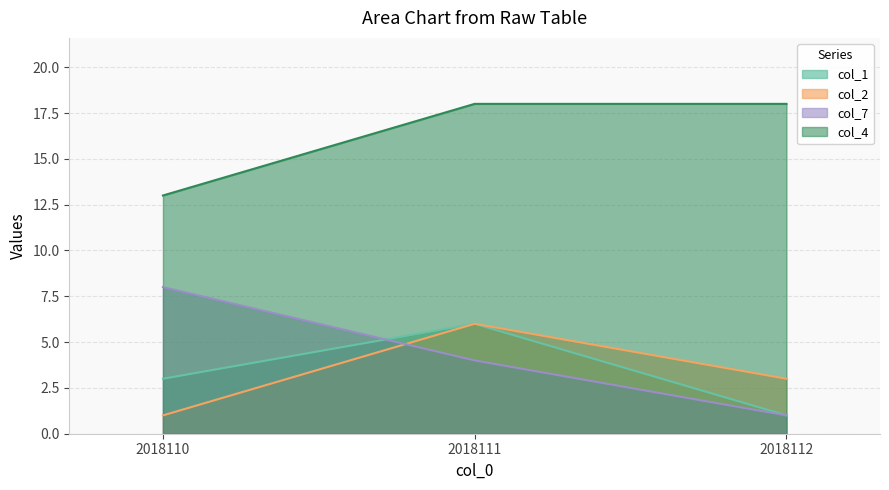

At which label is col_7 closest to 4?

2018111